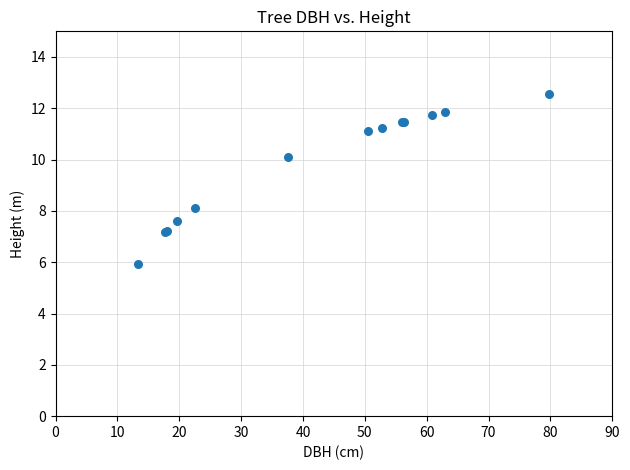

What Y value in the scatter plot is closest to 9?

8.1